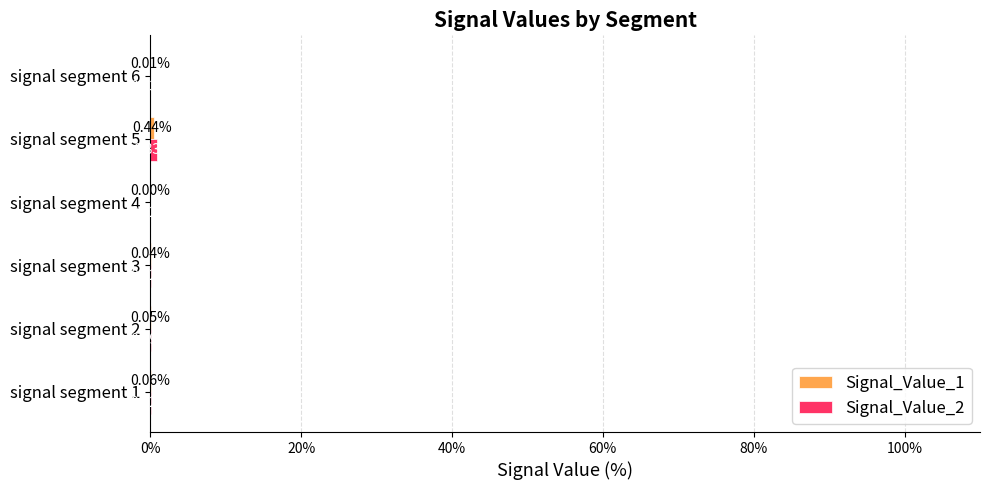

How many categories are shown in the chart?

6